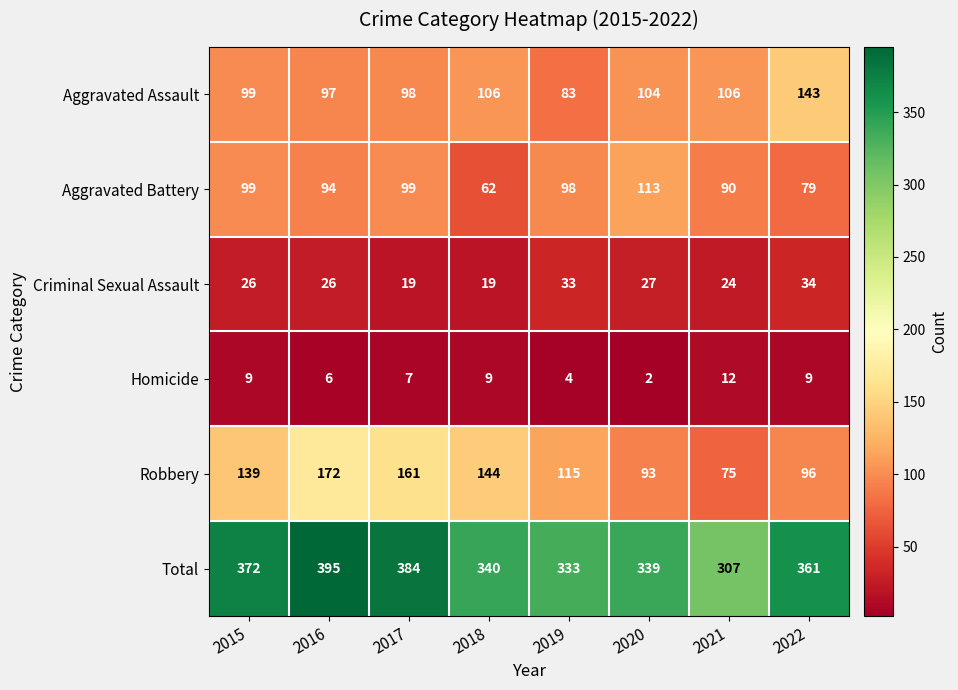

Between 2015 and 2022, which series saw the biggest shift?

Aggravated Assault